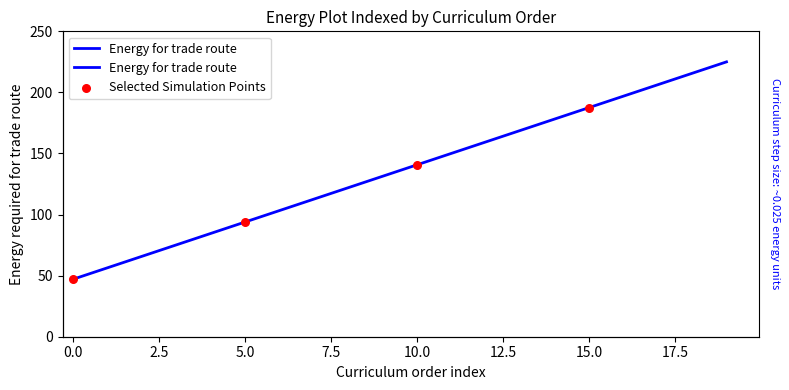

What is the ratio of the value at 3 to the value at 8?

0.6